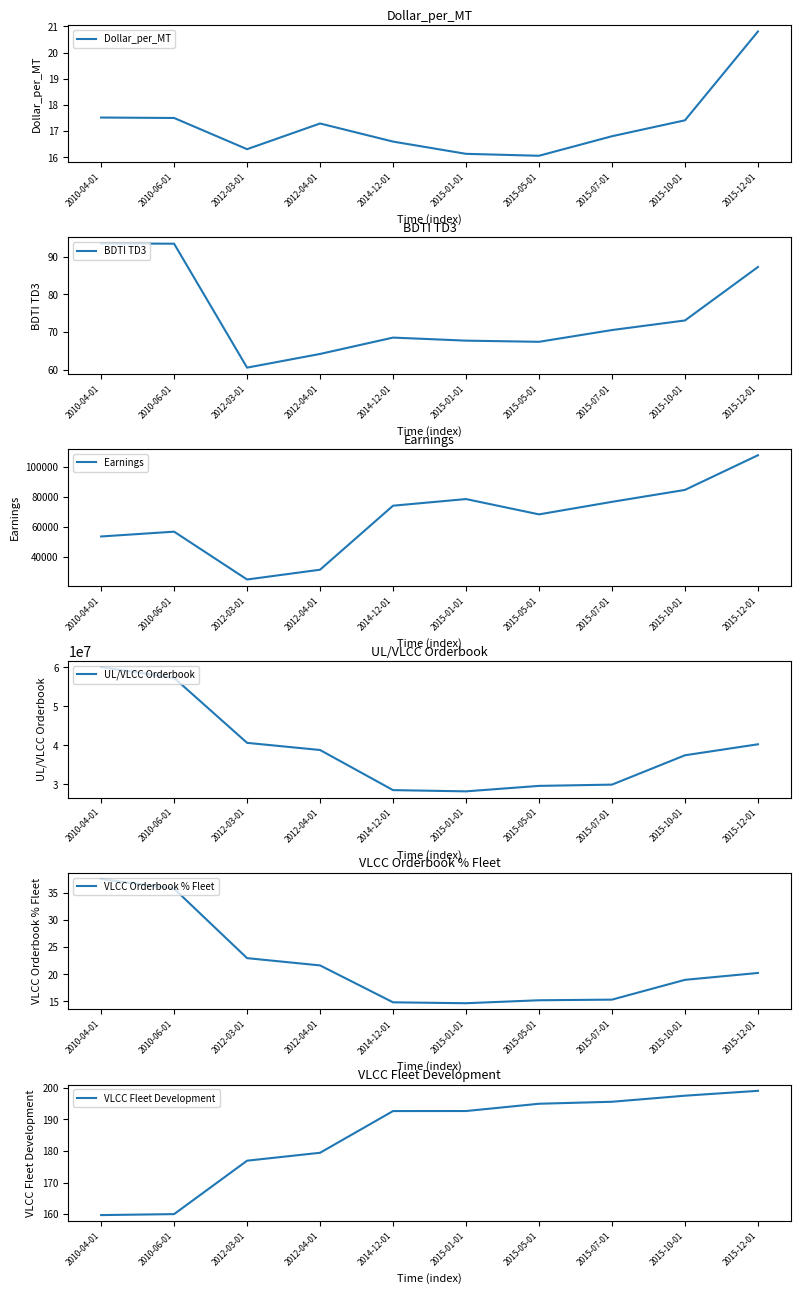

How many data points in BDTI TD3 are above 70?

5